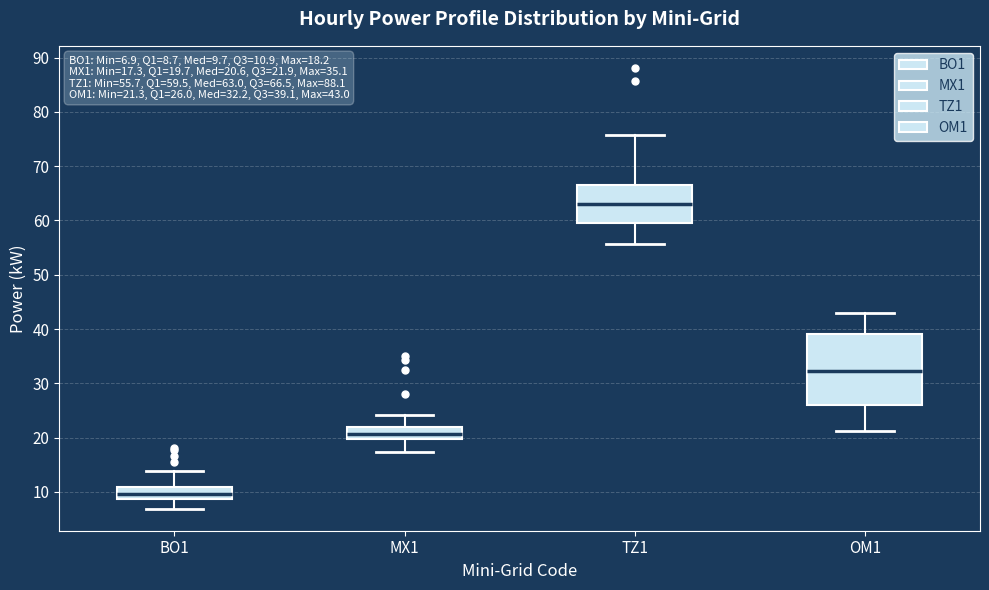

Which box is the tallest, from its lower edge to its upper edge?

OM1